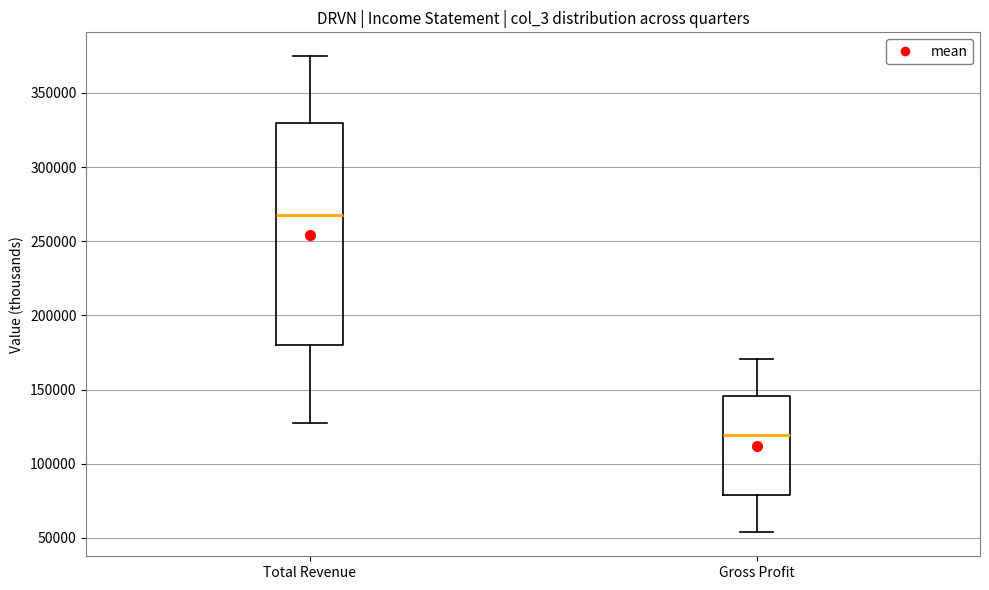

Reading left to right, transcribe this box plot: for each box, give where its median line is, the range the box spans, and where its two whiskers end, as read against the y-axis. The values are not printed on the chart, so give them approximately, as read against the axis.

Total Revenue: median 270000, box 180000 to 330000, whiskers 125000 to 375000
Gross Profit: median 120000, box 80000 to 145000, whiskers 55000 to 170000